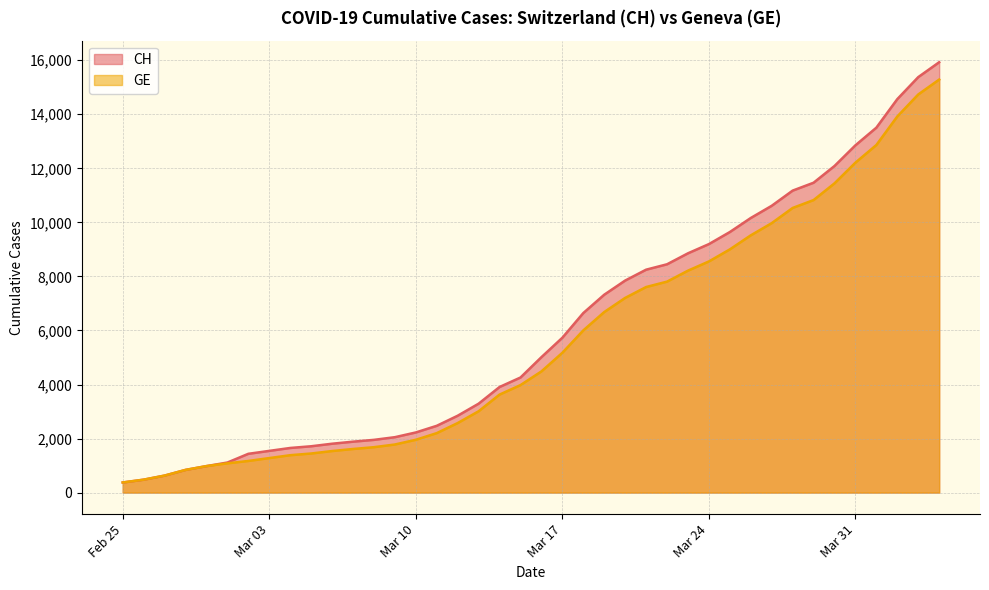

How many lines are shown in the chart?

2